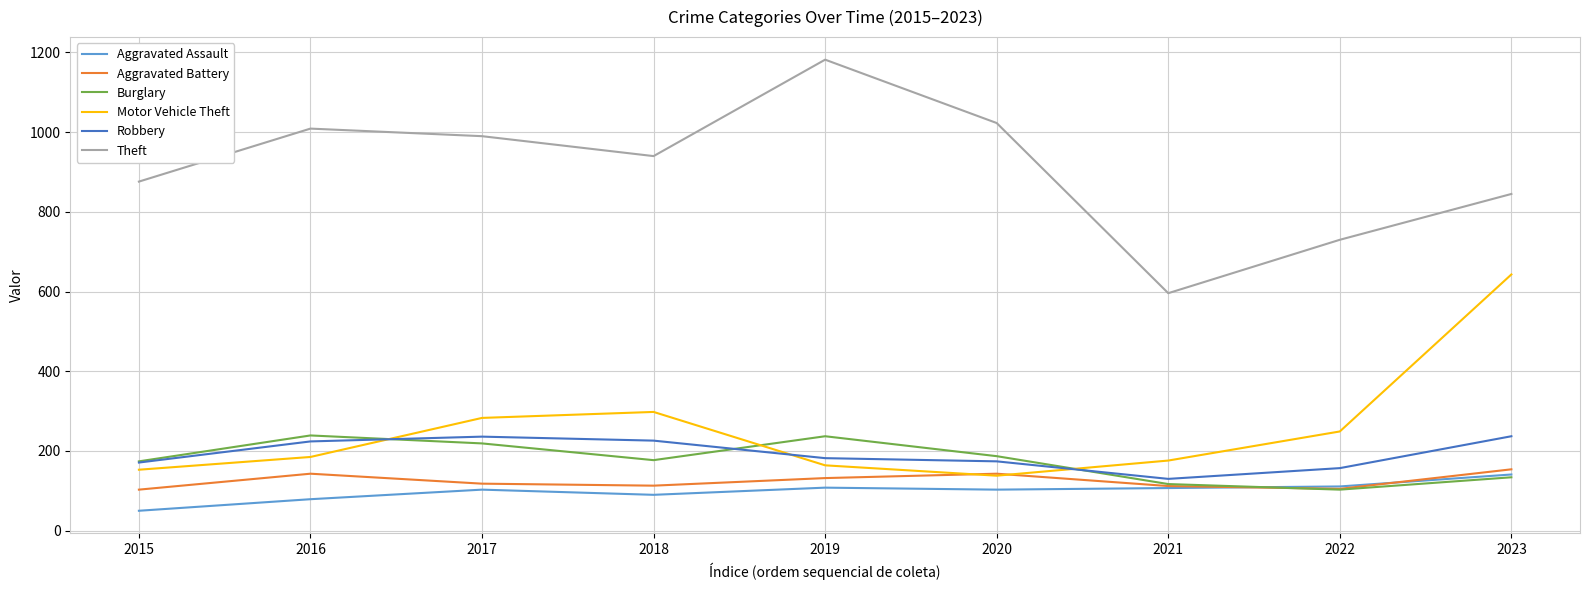

True or false: Theft and Robbery cross at least once.

False